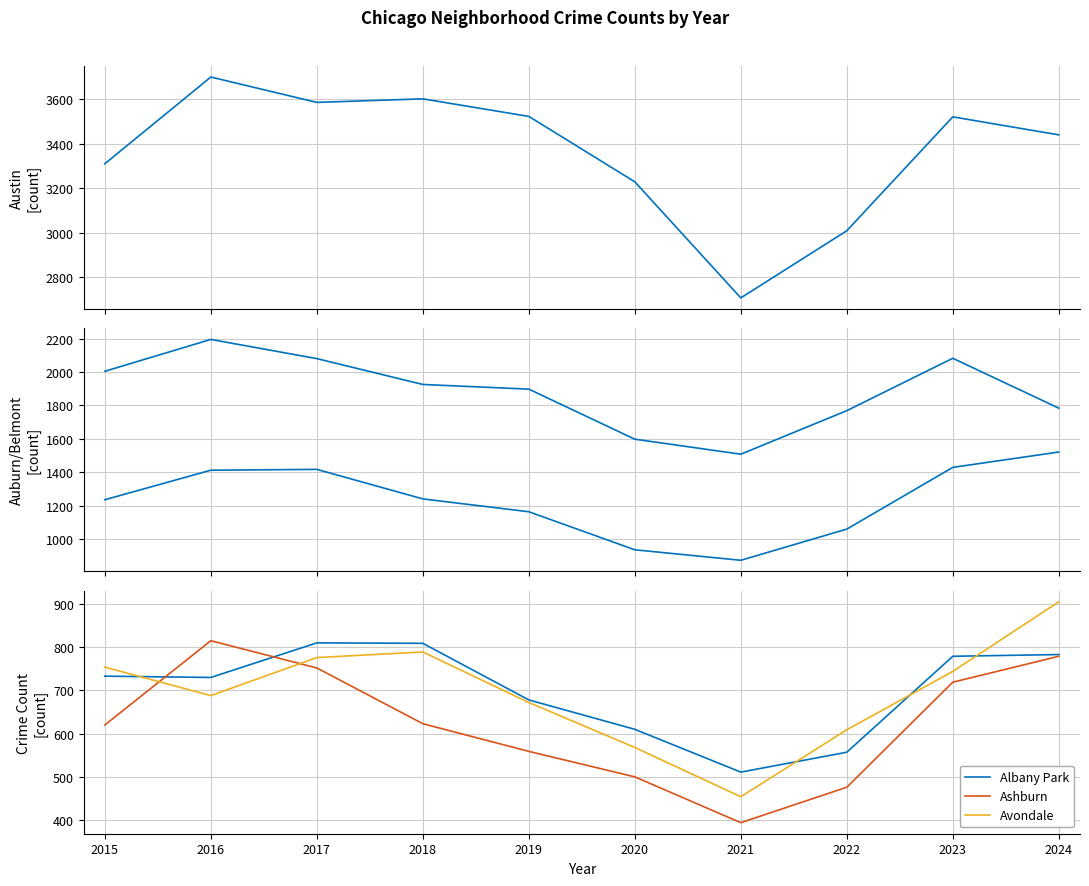

Where is the first local minimum for Avondale?

2016